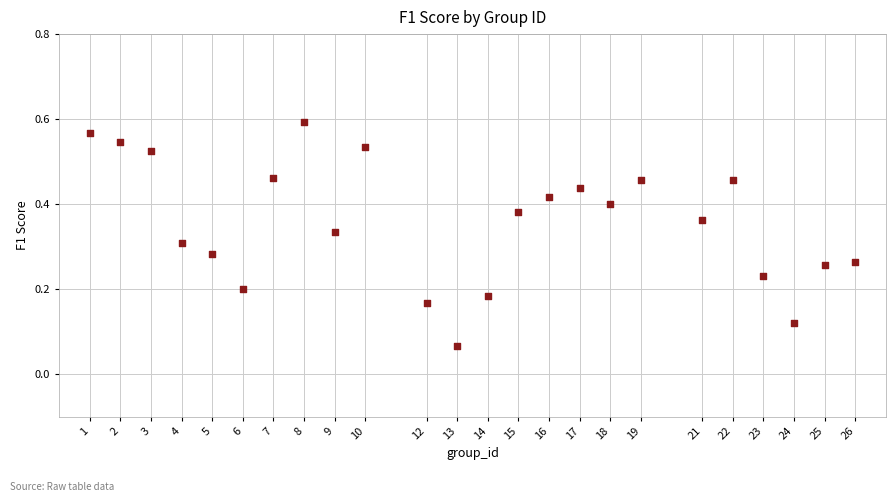

What is the range of X values (max minus min)?

25.0